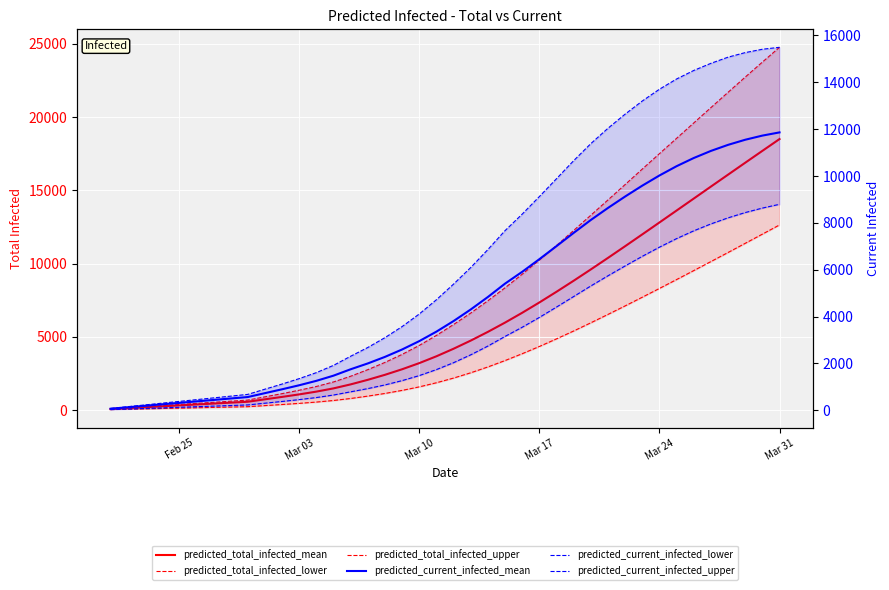

Read the predicted_total_infected_lower value at Mar 10.

1578